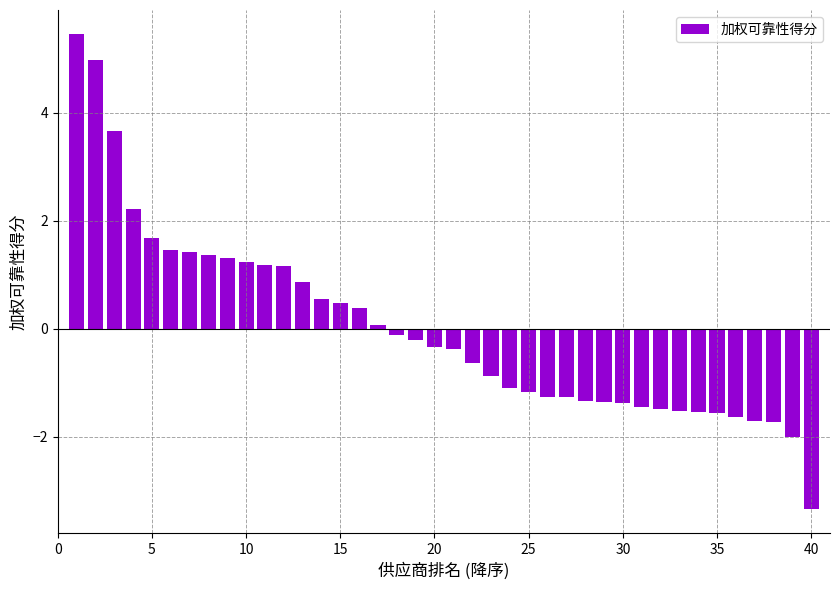

What is the value of the 19th bar from the left?

-0.2